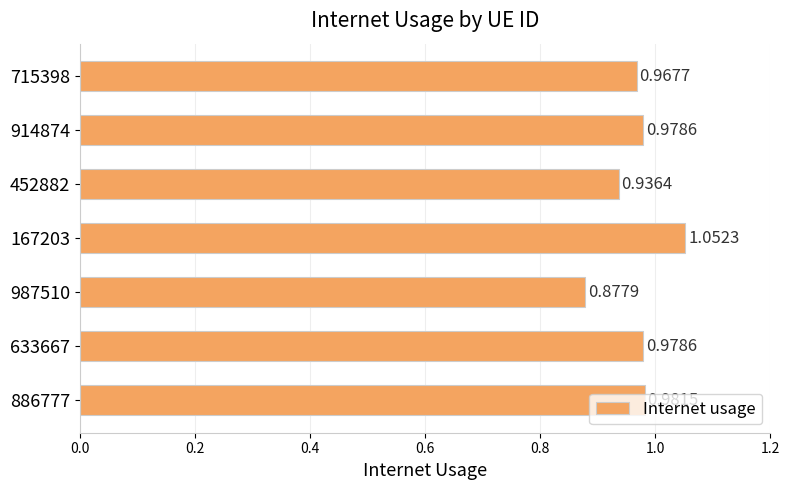

At which category does the chart reach its minimum across all series?

987510